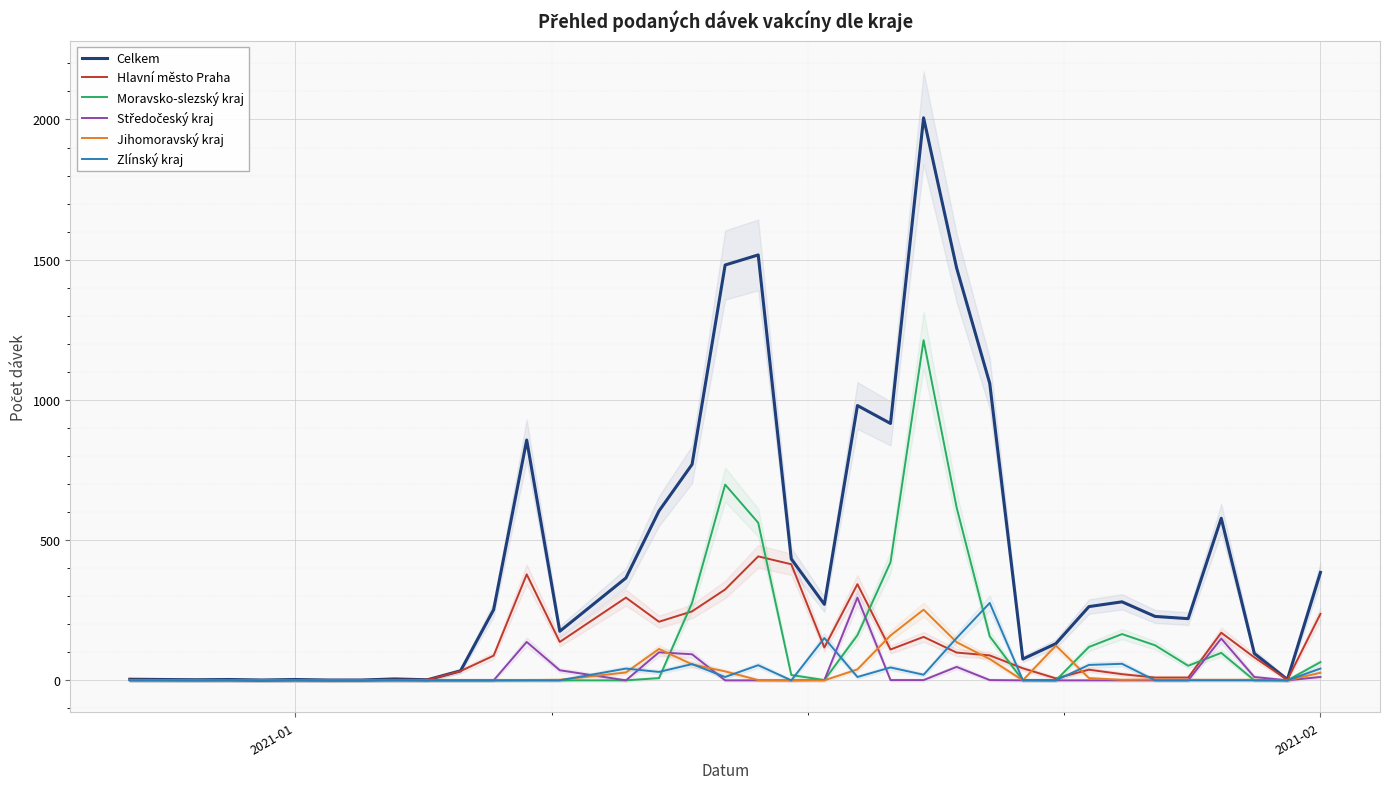

Reading left to right, extract all data points from this chart.

Celkem: 4	2	3	1	3	1	1	5	2	34	252	857	175	365	604	770	1481	1517	433	271	980	916	2006	1470	1059	76	131	263	280	228	220	578	96	3	385
Hlavní město Praha: 2	1	0	0	0	0	1	2	2	33	88	378	137	295	209	246	324	442	414	117	343	110	155	99	89	43	7	38	22	10	10	170	82	2	237
Moravsko-slezský kraj: 0	0	1	0	0	0	0	0	0	0	0	0	0	0	8	276	698	562	19	1	161	421	1213	616	157	0	0	119	165	125	52	98	0	0	65
Středočeský kraj: 1	1	0	0	0	0	0	0	0	0	0	137	36	0	100	93	0	0	0	1	295	1	1	48	1	0	0	0	0	0	0	149	12	0	12
Jihomoravský kraj: 0	0	0	1	0	0	0	0	0	0	0	1	2	28	112	57	32	1	0	0	39	160	252	136	76	0	124	8	2	3	2	2	2	0	27
Zlínský kraj: 0	0	1	0	1	0	0	1	0	0	0	0	0	42	30	58	12	54	0	151	12	46	20	151	276	1	0	55	59	0	0	0	0	0	42